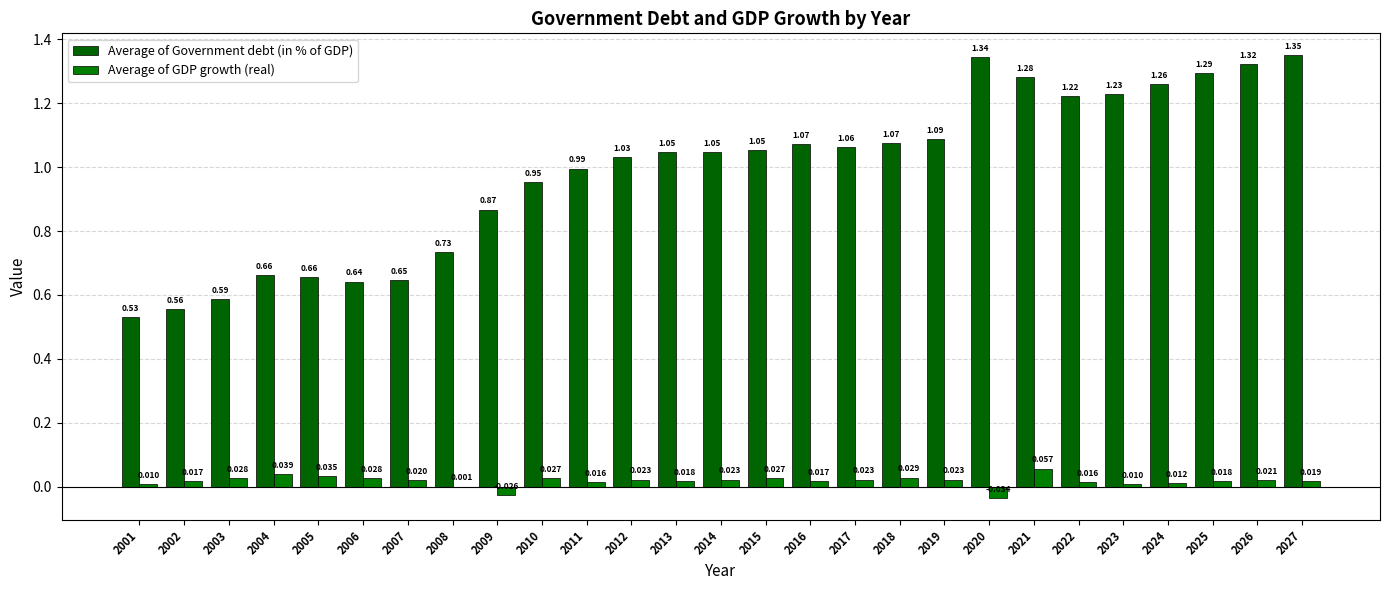

The Average of GDP growth (real) series shows 0.0 at 2014. True or false?

True